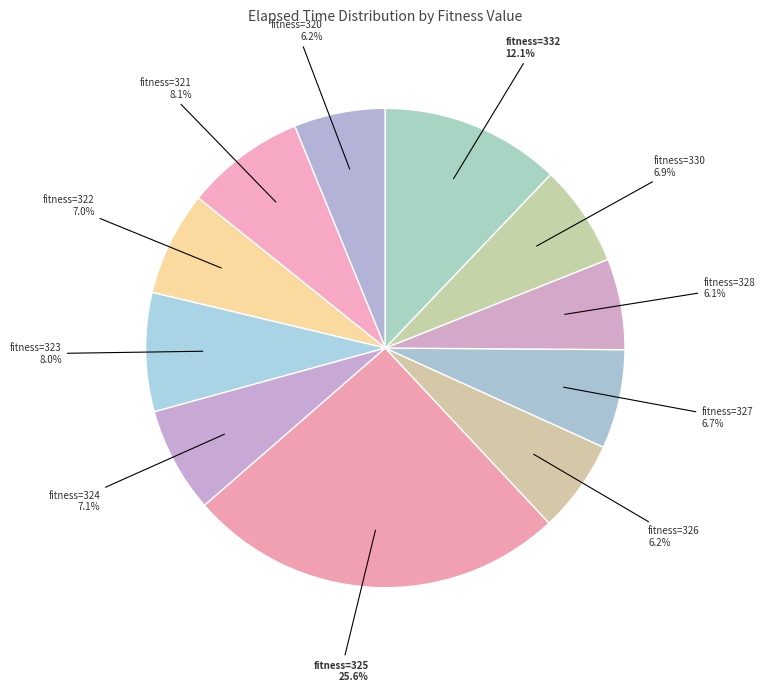

What percentage is NOT represented by fitness=322?

93.0%